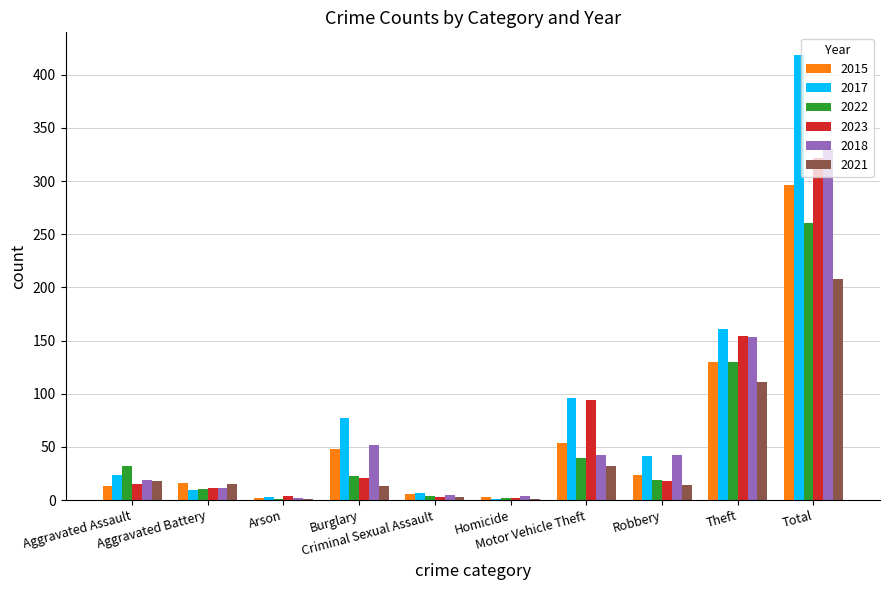

Which label corresponds to the largest value in the chart?

Total